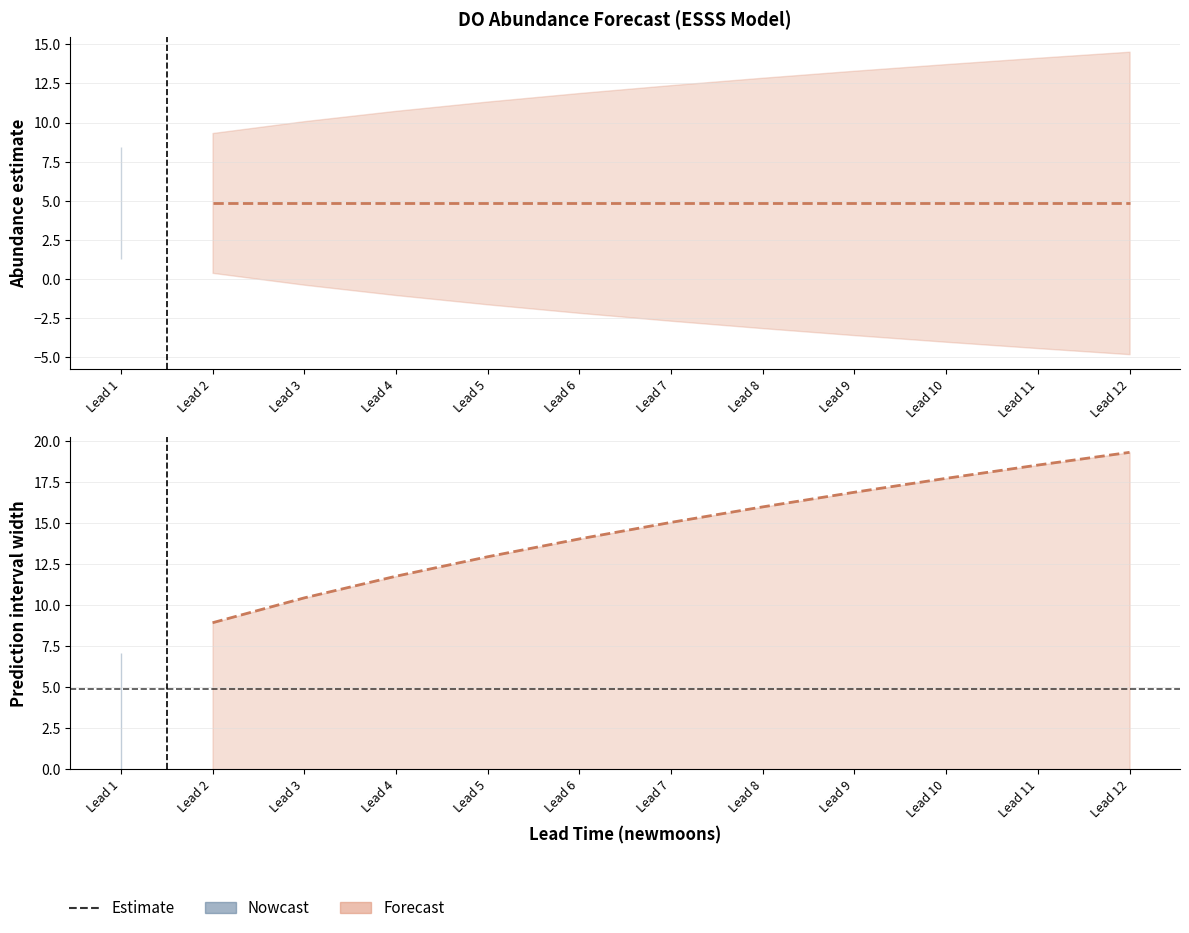

What is the value of the upper_pi point at the 4th from the left?

10.7